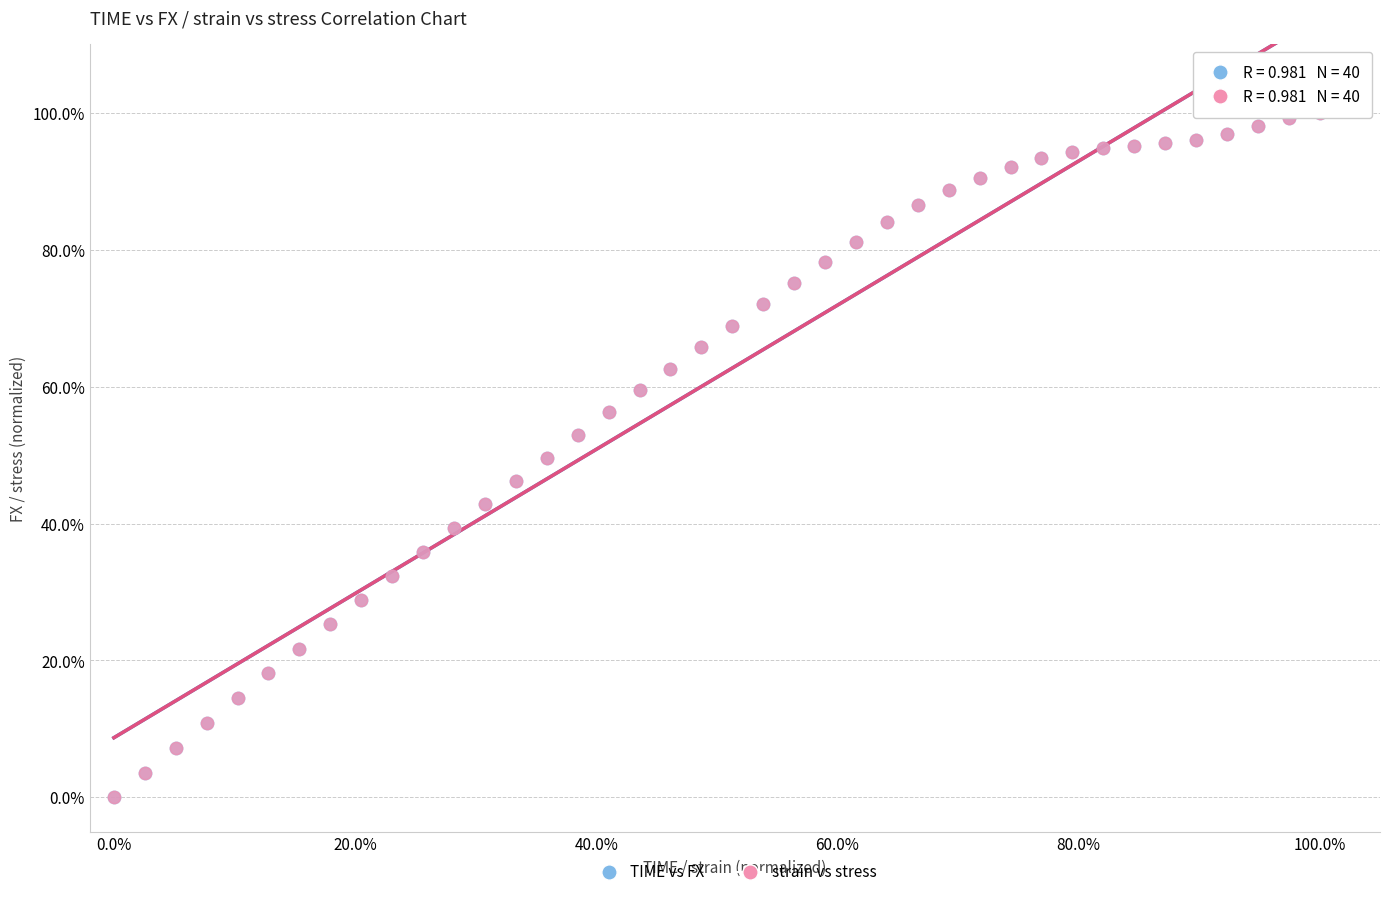

What are all the series names shown in the legend?

TIME vs FX, strain vs stress